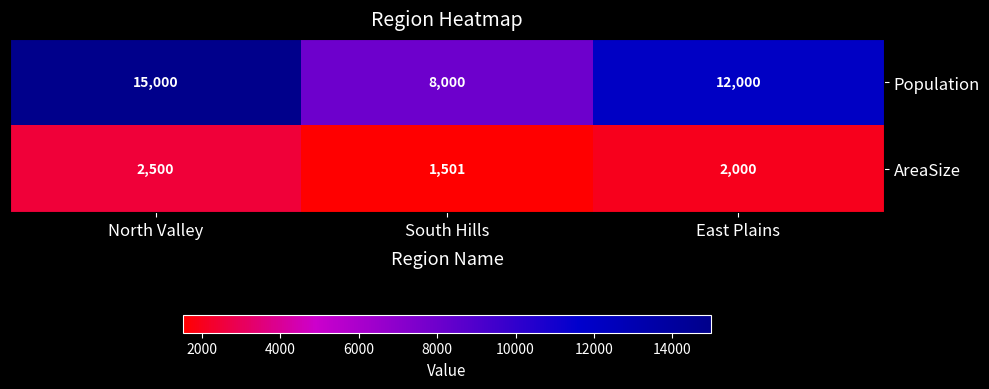

Rank the series by their maximum value, from highest to lowest.

Population, AreaSize